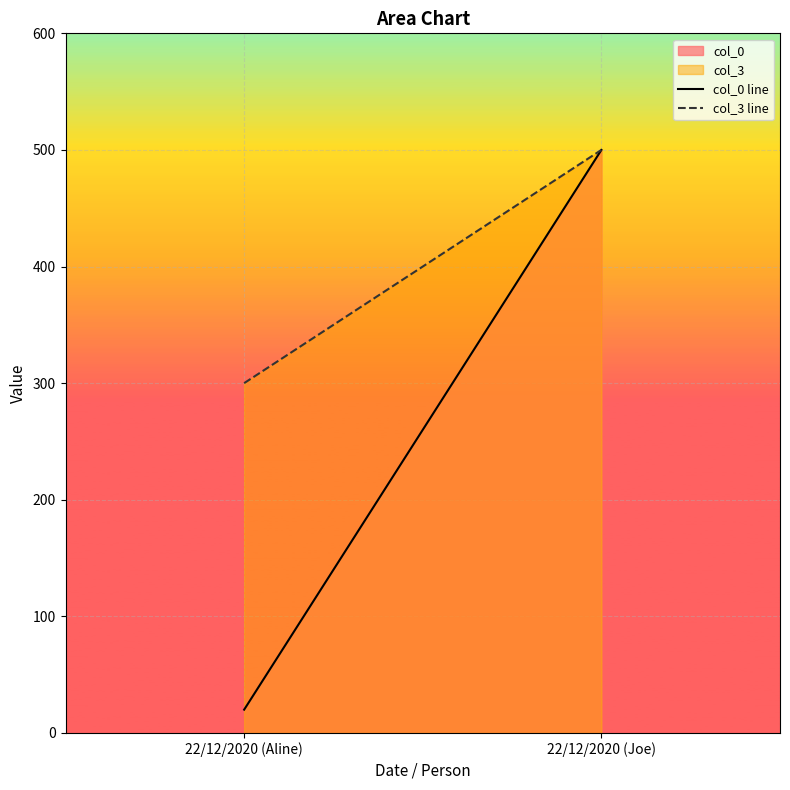

What is the greatest value displayed?

500